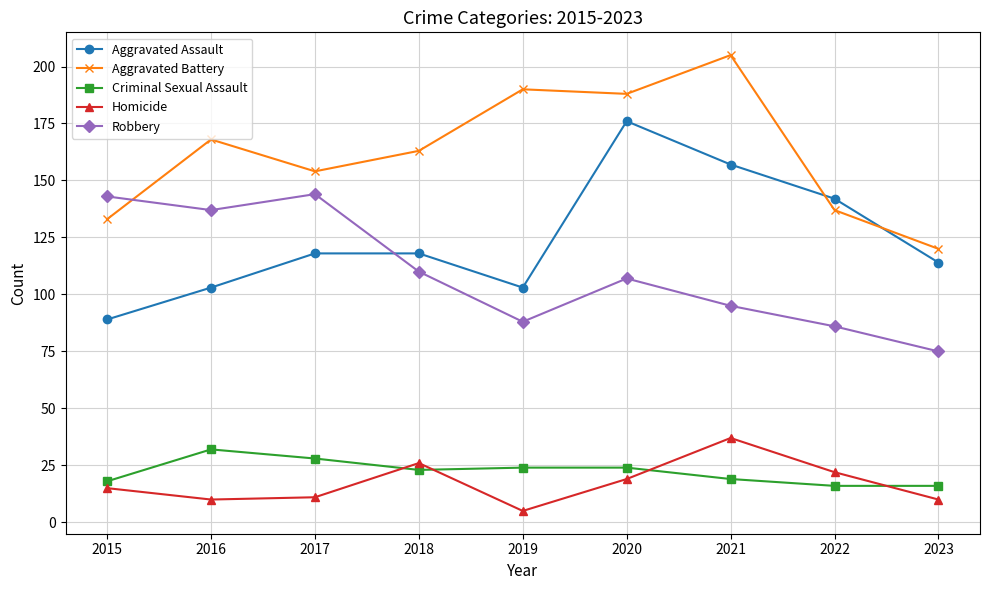

Where do Homicide and Criminal Sexual Assault first cross each other?

2017 and 2018